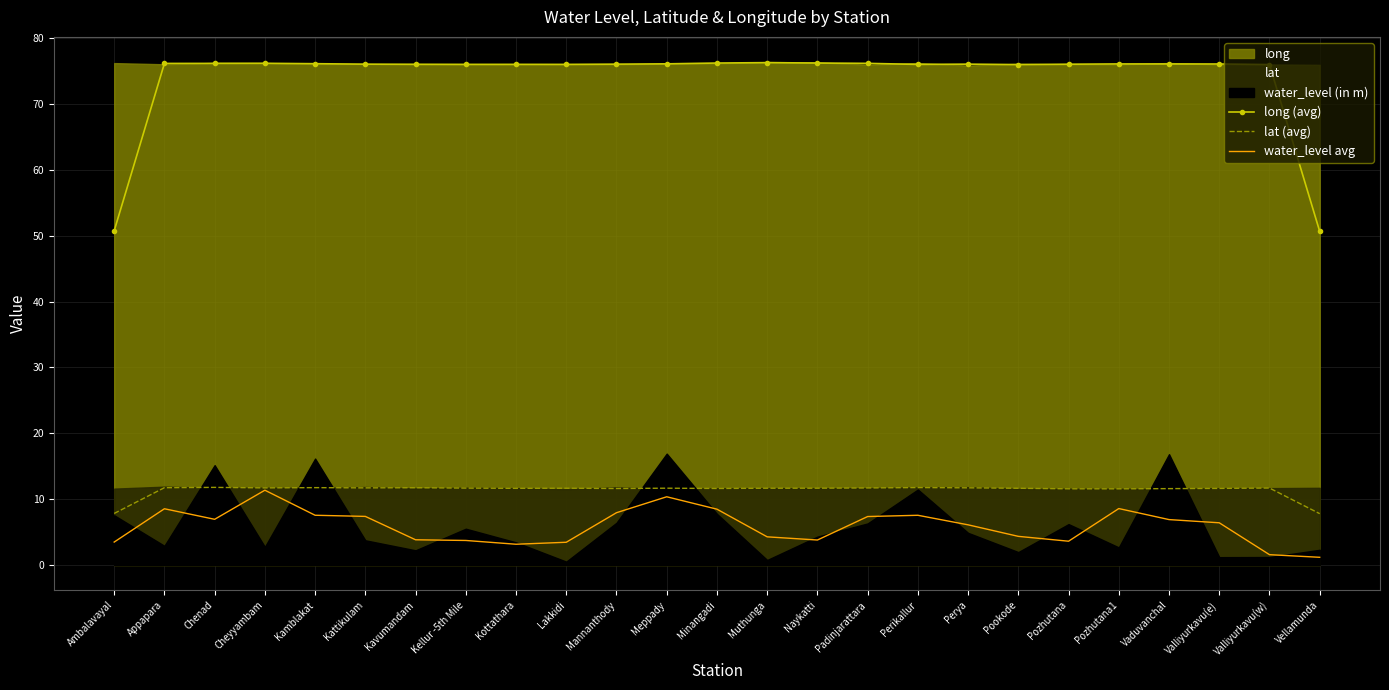

Which category has the highest value in the long (avg) series?

Muthunga